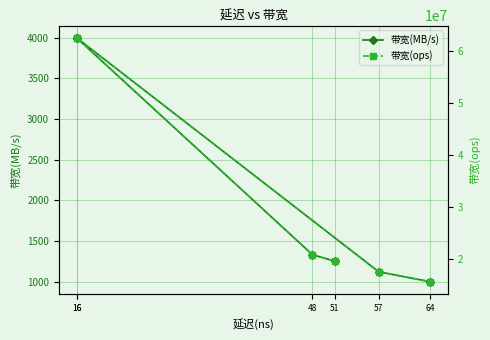

Read the 带宽(MB/s) value at 16.

4000